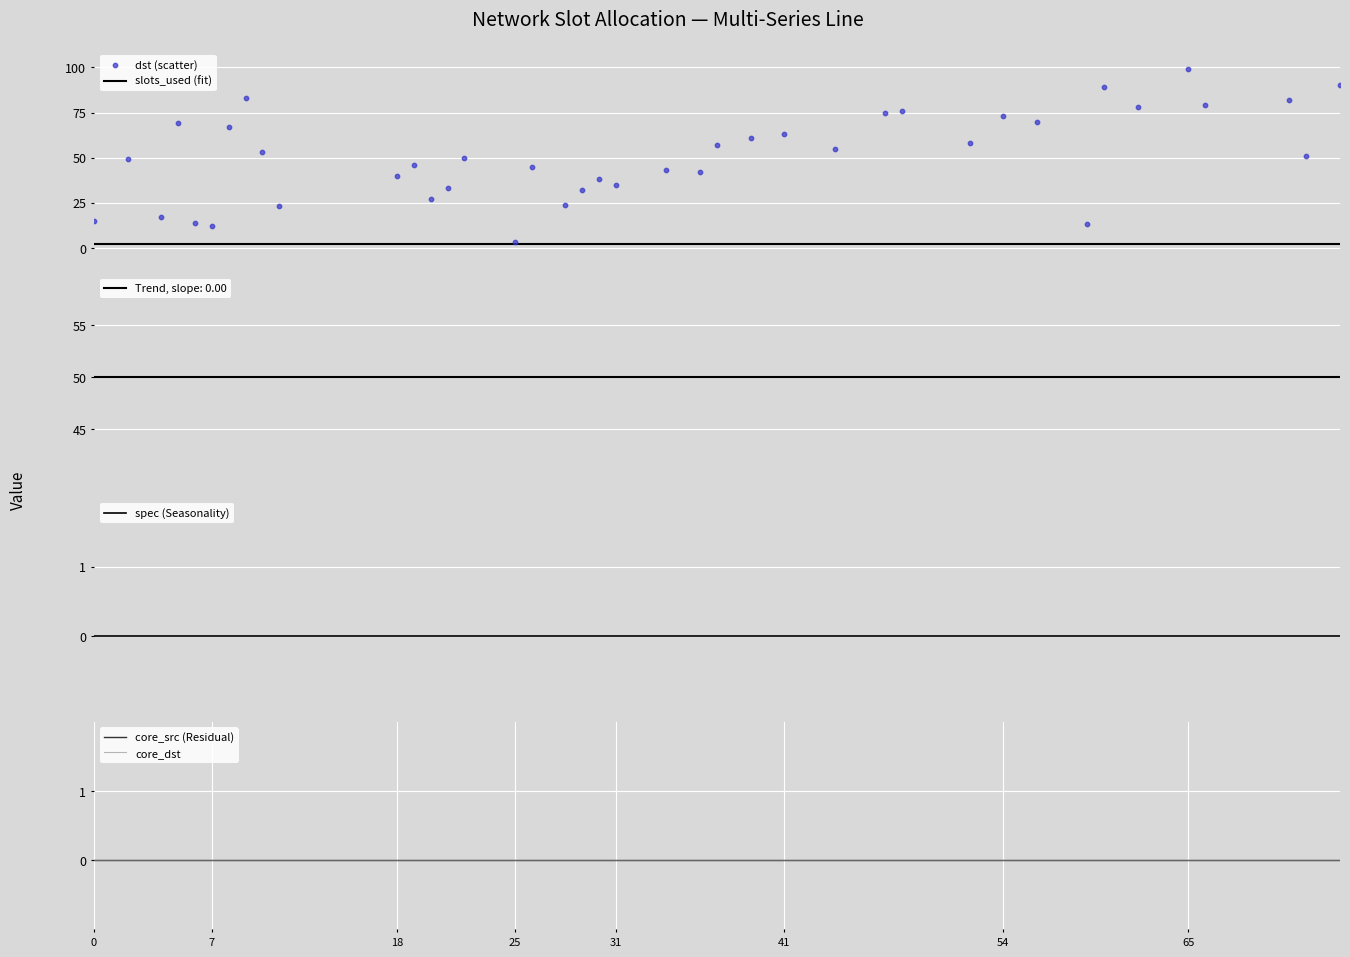

What is the total value across all series at 65?

101